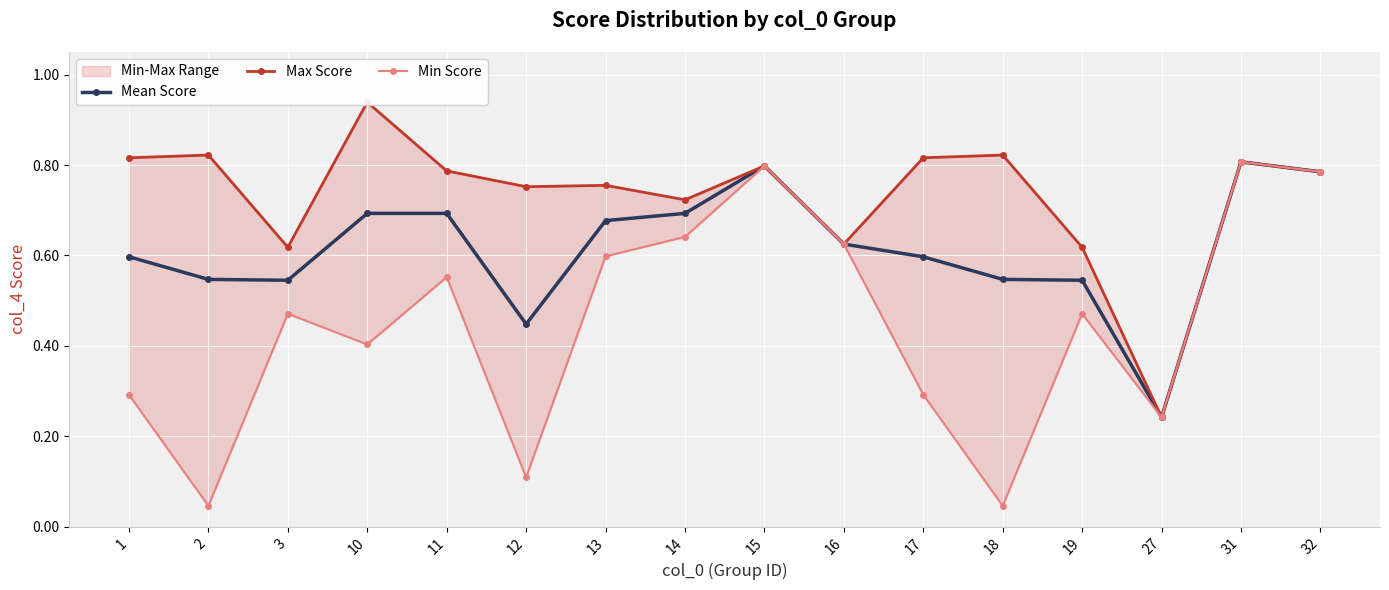

What is the sum of all Mean Score values?

9.8